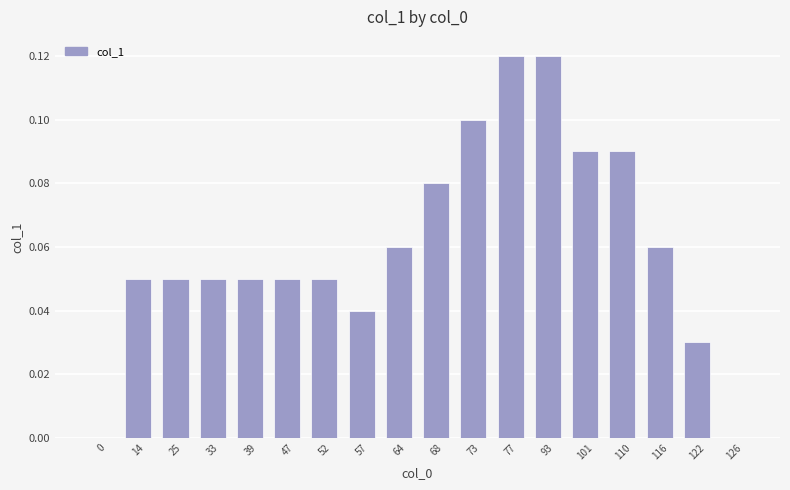

Between 25 and 126, which is larger?

25